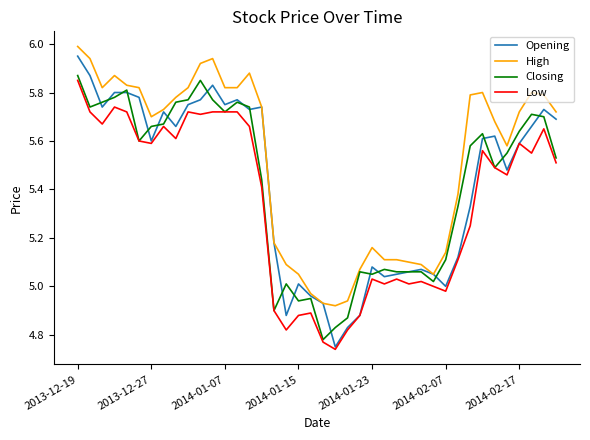

Which series has the widest spread of values?

Opening